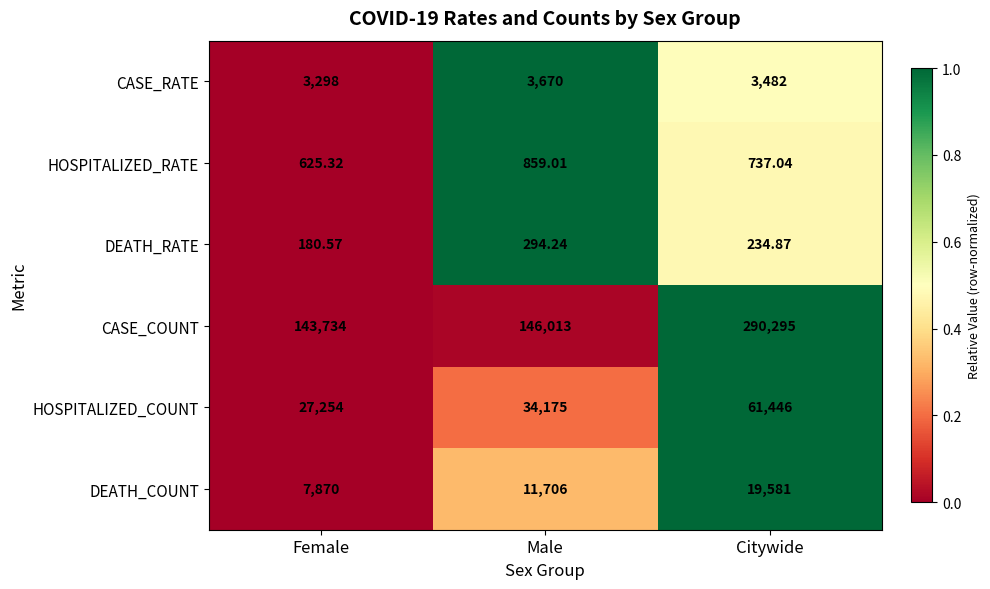

How many data points in HOSPITALIZED_COUNT are less than 34175?

1